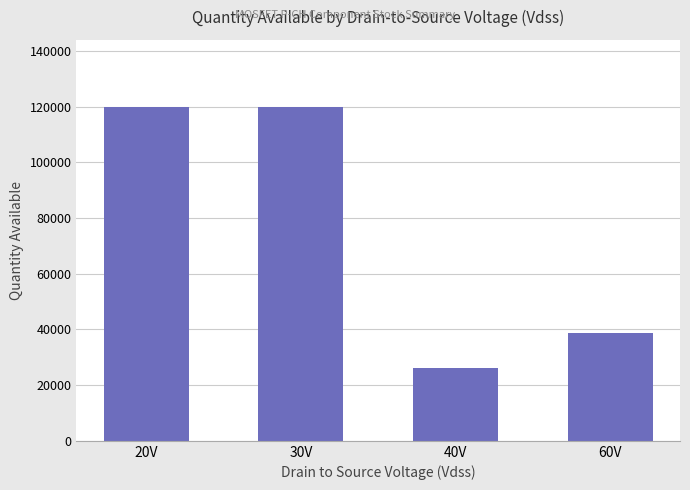

What is the value of the 3rd bar from the left?

26251